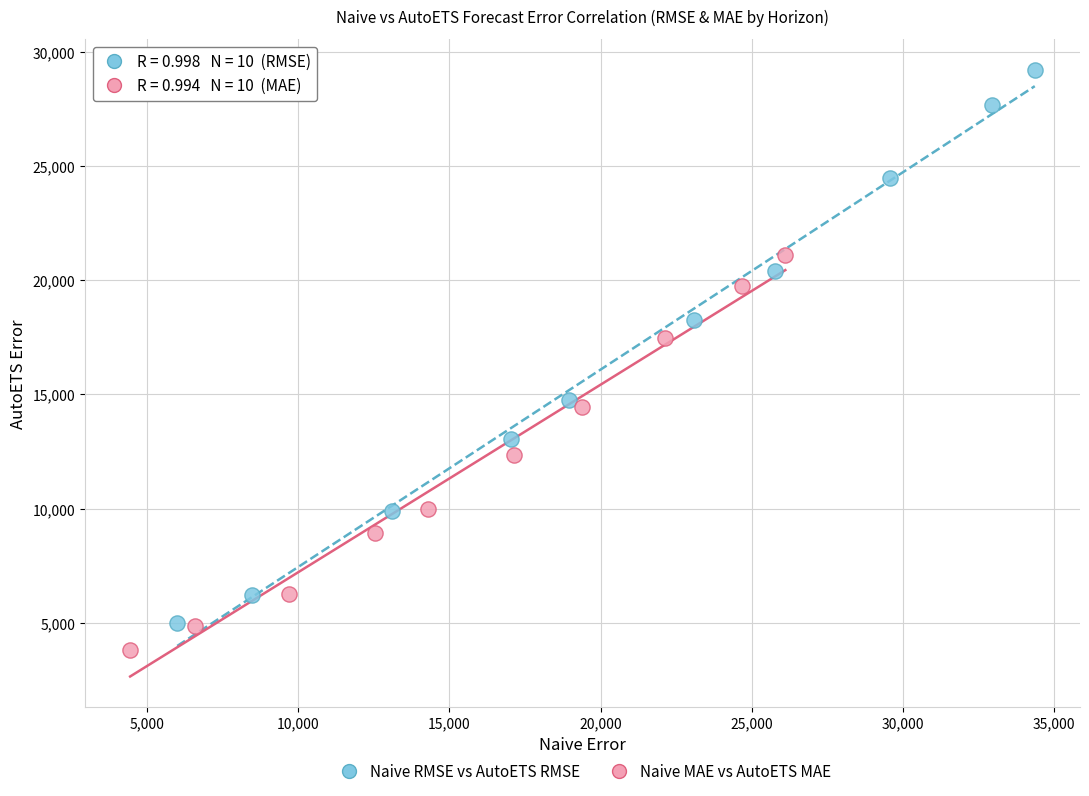

Which series contains the highest Y value?

Naive RMSE vs AutoETS RMSE